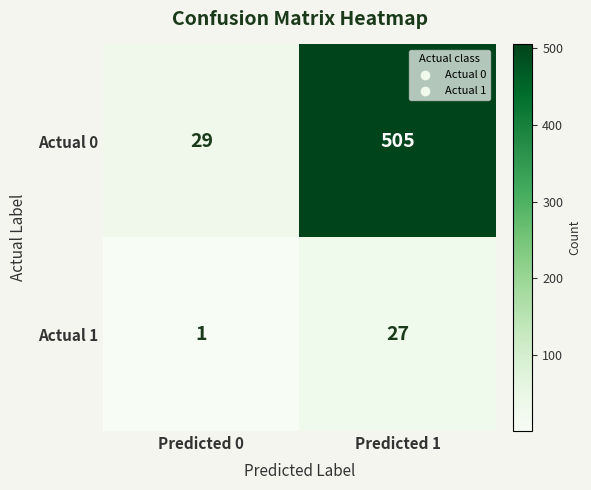

List the series in order of their overall mean, highest first.

Actual 0, Actual 1